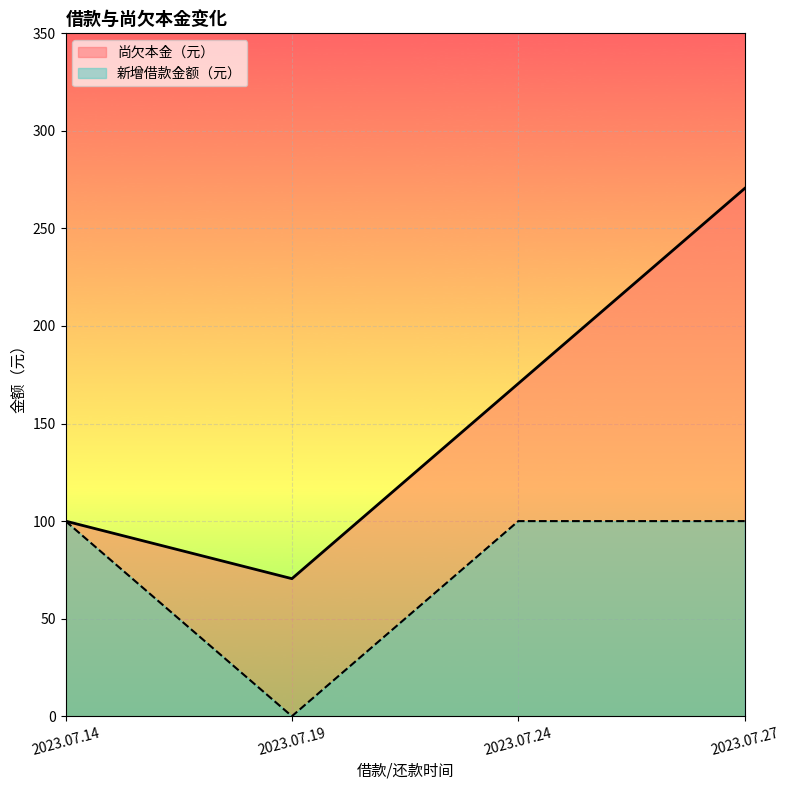

What is the difference between the maximum and minimum values in the 新增借款金额（元） series?

100.0